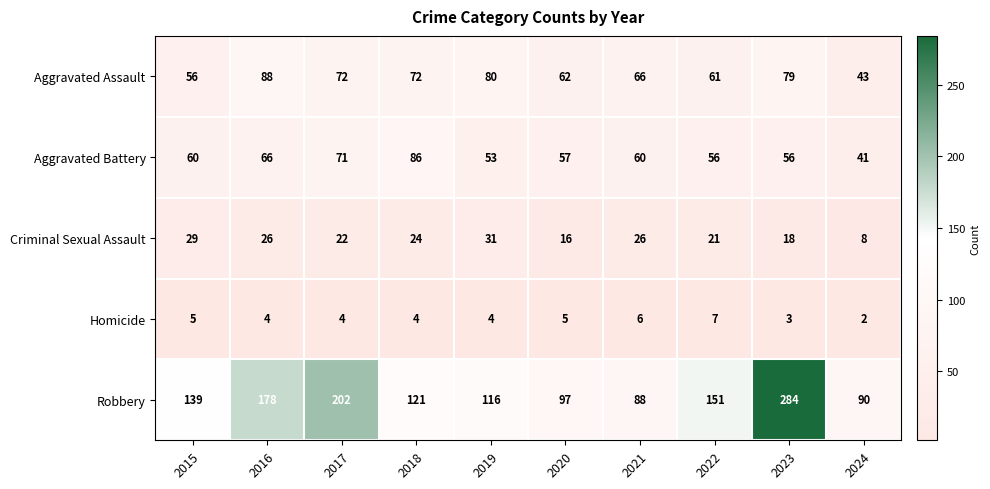

The Aggravated Assault series shows 72 at 2017. True or false?

True